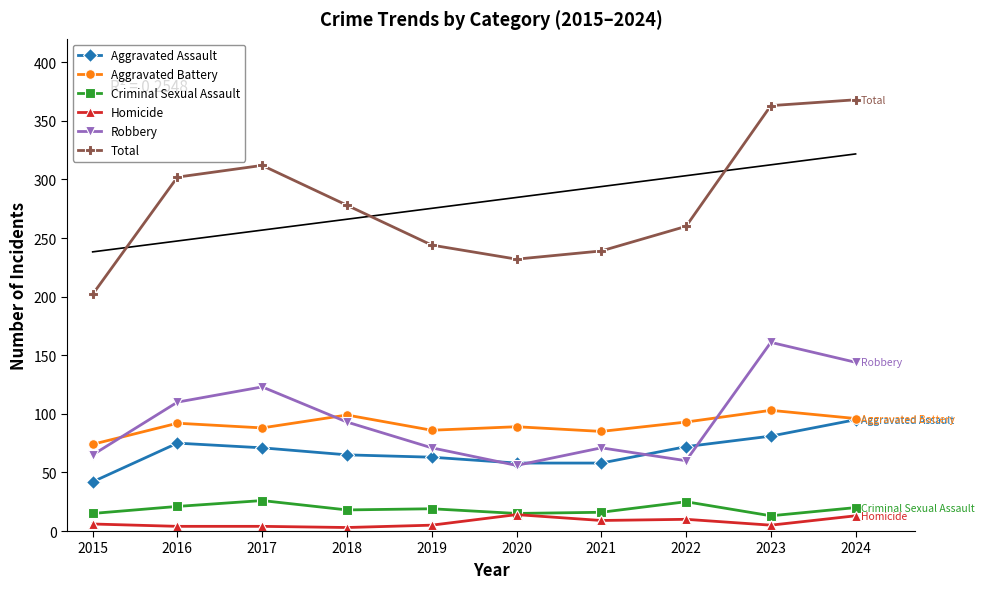

Where is the first local minimum for Robbery?

2020